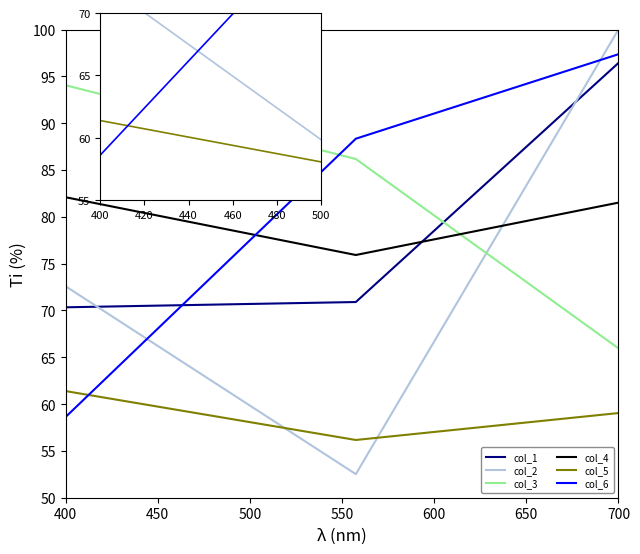

What is the sum of all col_2 values?

225.1